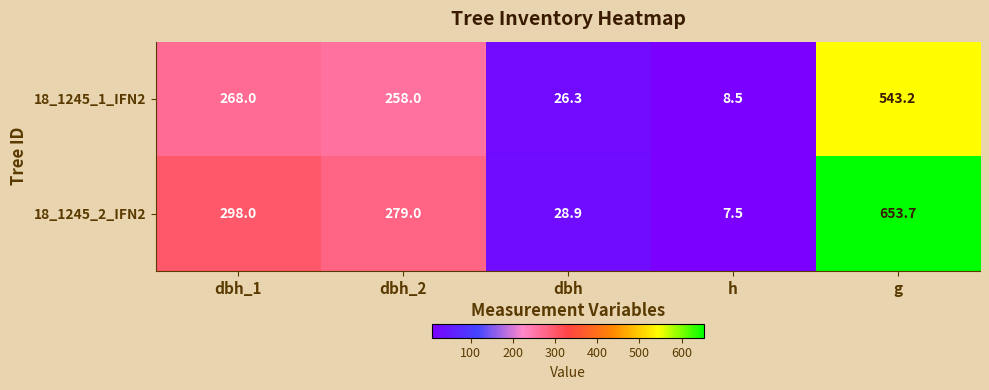

Reading left to right, what are all the values shown in this chart?

18_1245_1_IFN2: 268.0	258.0	26.3	8.5	543.2
18_1245_2_IFN2: 298.0	279.0	28.9	7.5	653.7